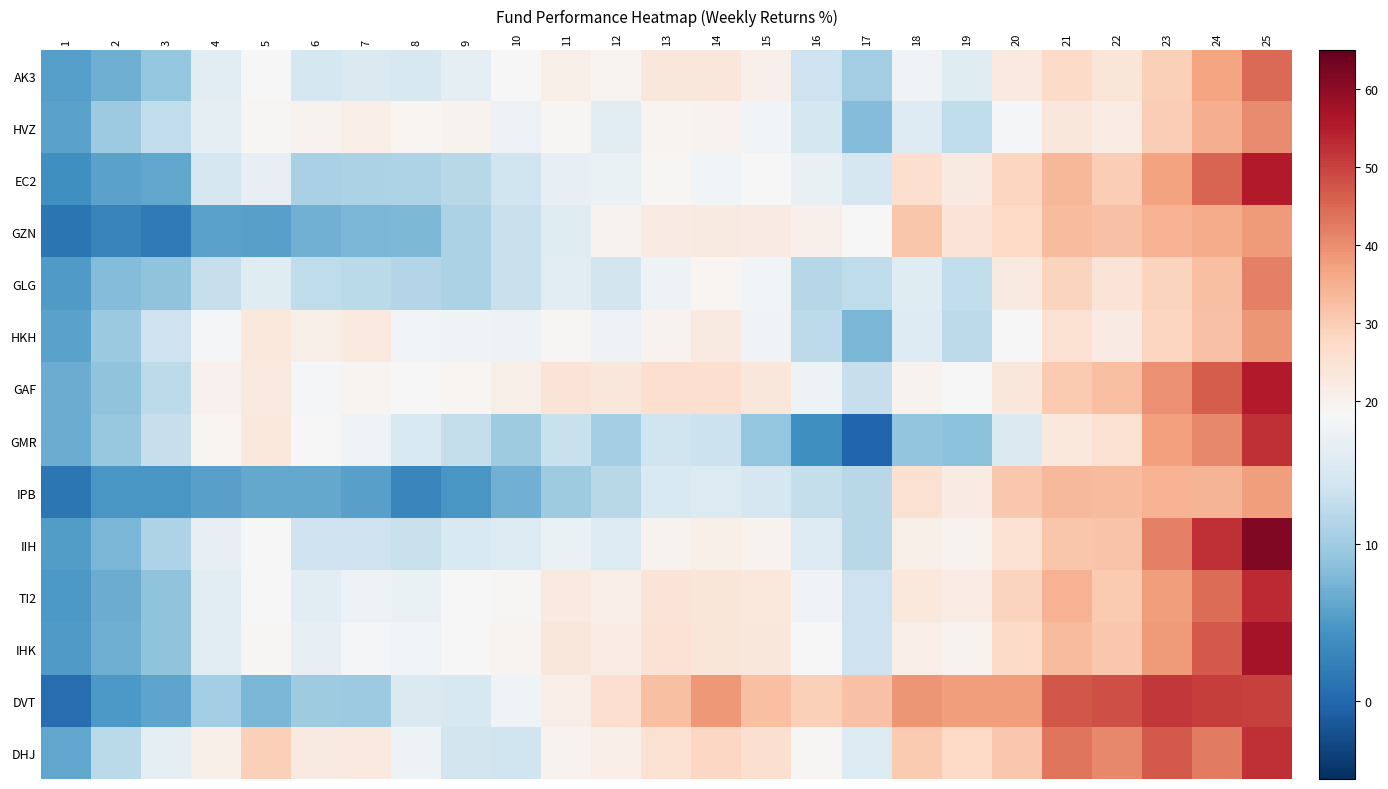

At how many categories does at least one series exceed 12?

23